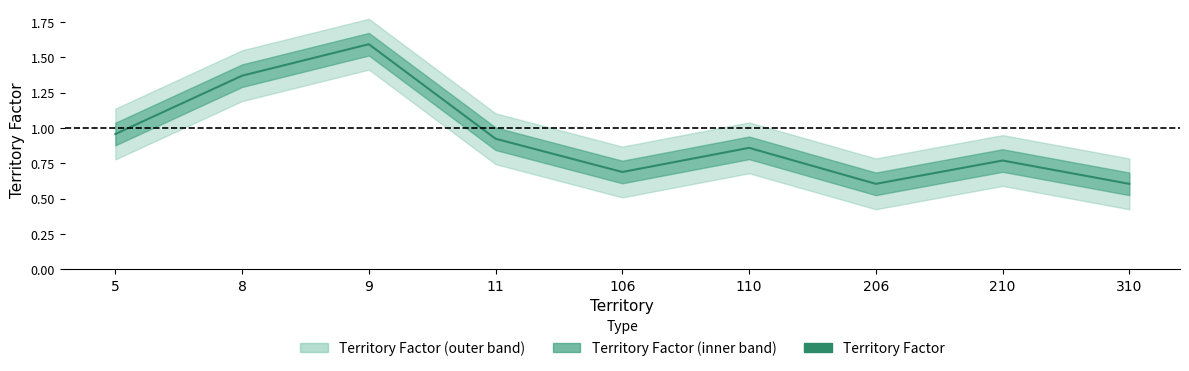

Between 5 and 106, which is larger?

5